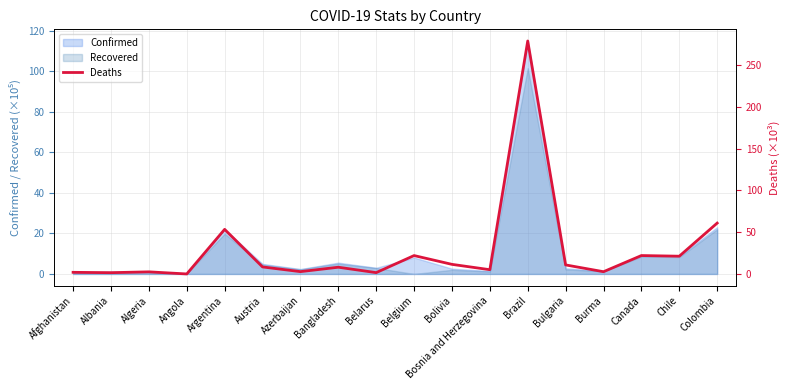

How many points are lower than both their immediate neighbors (excluding endpoints)?

7